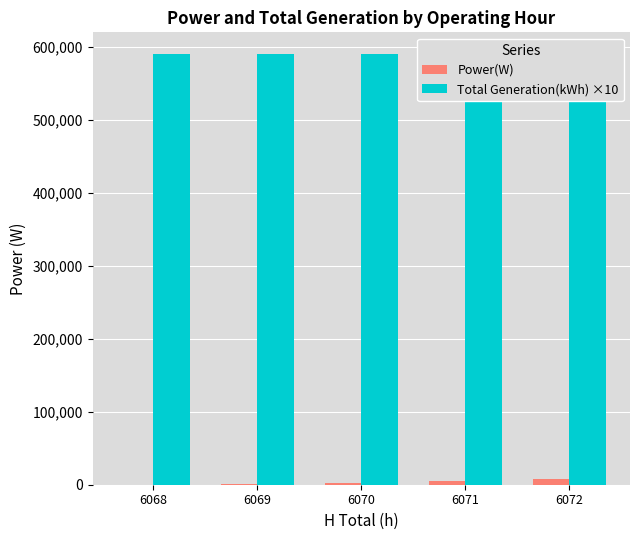

Which category has the highest value in the Power(W) series?

6072